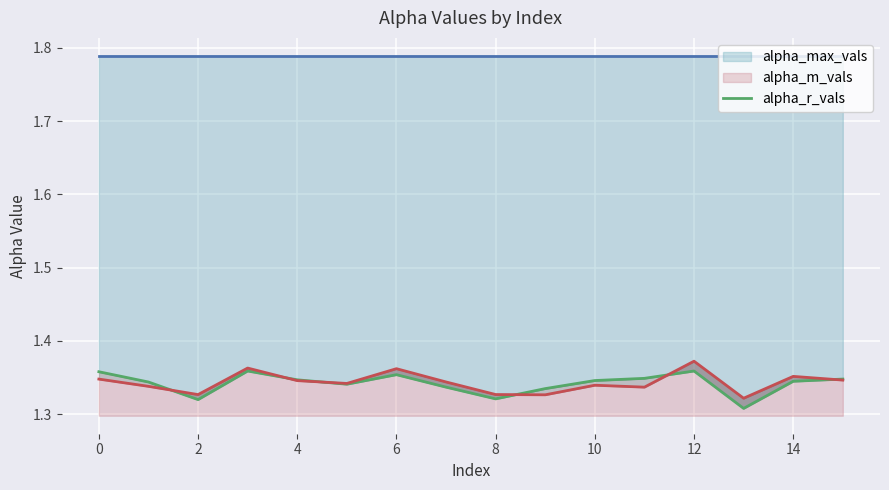

What is the minimum value shown in the chart?

1.3